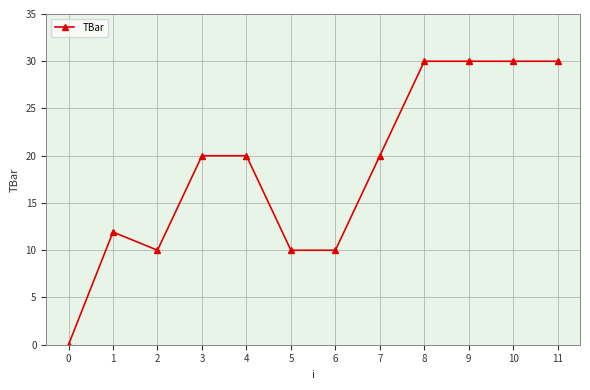

How many series are shown in this chart?

1